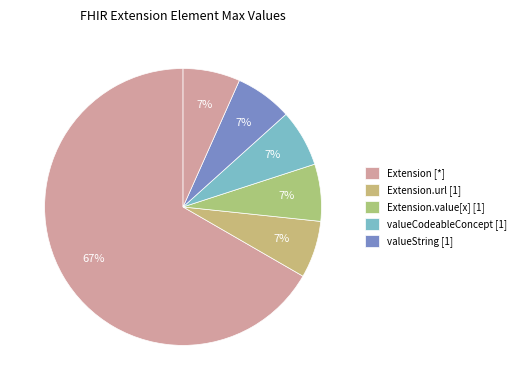

Count the number of slices in the pie.

6